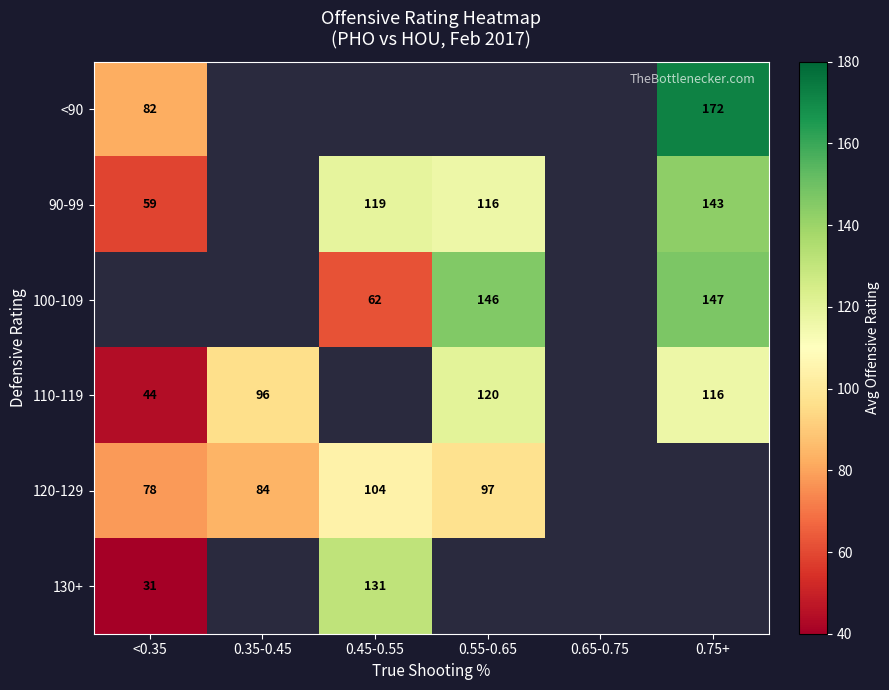

The 120-129 series shows 112.8 at <0.35. True or false?

False